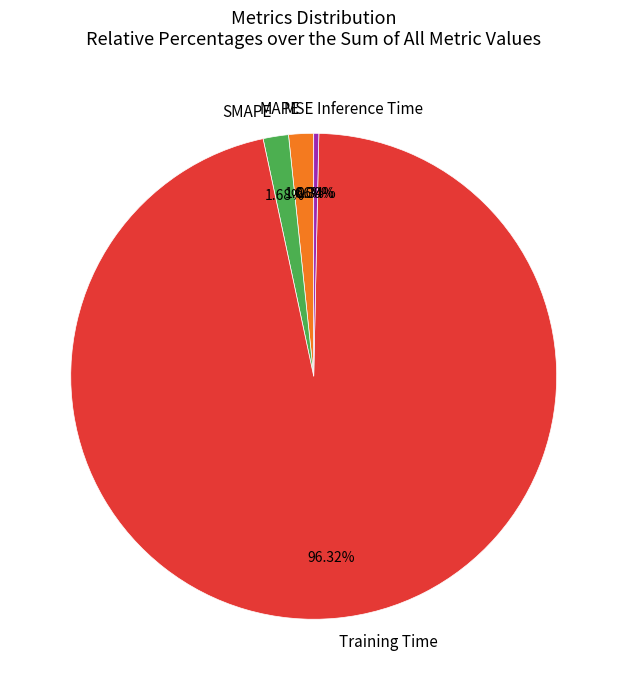

What percentage is NOT represented by MAPE?

98.3%